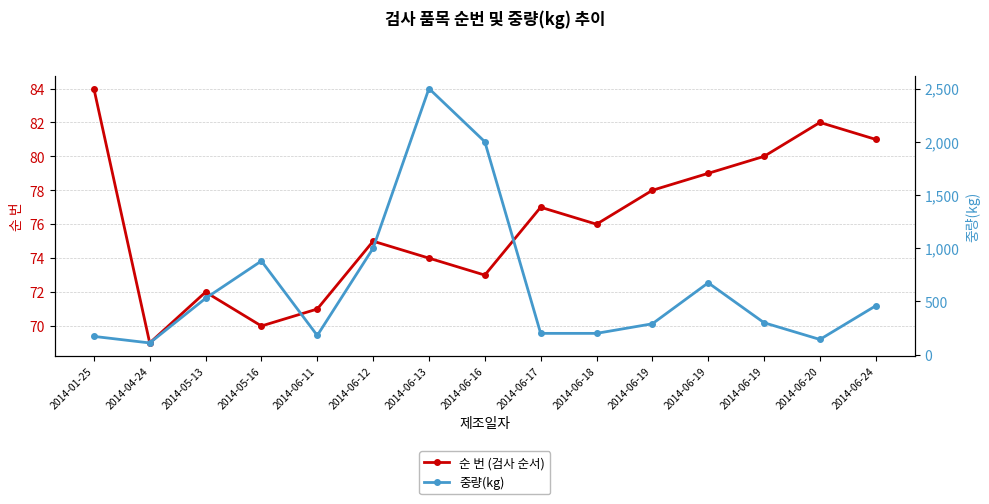

What is the maximum value shown in the chart?

2500.0